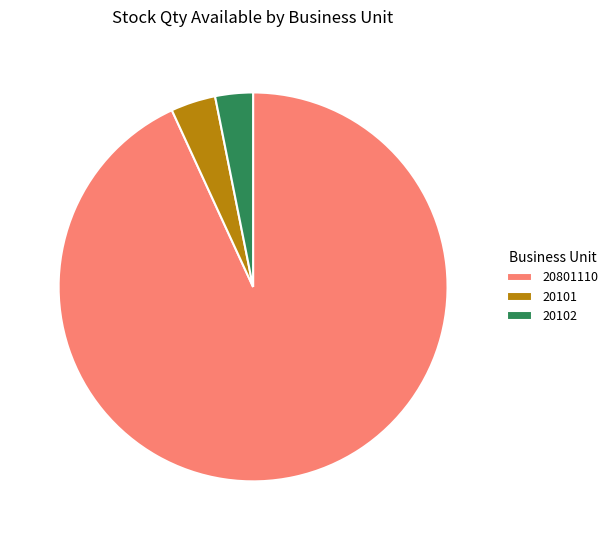

Does 20102 account for over 50% of the chart?

No